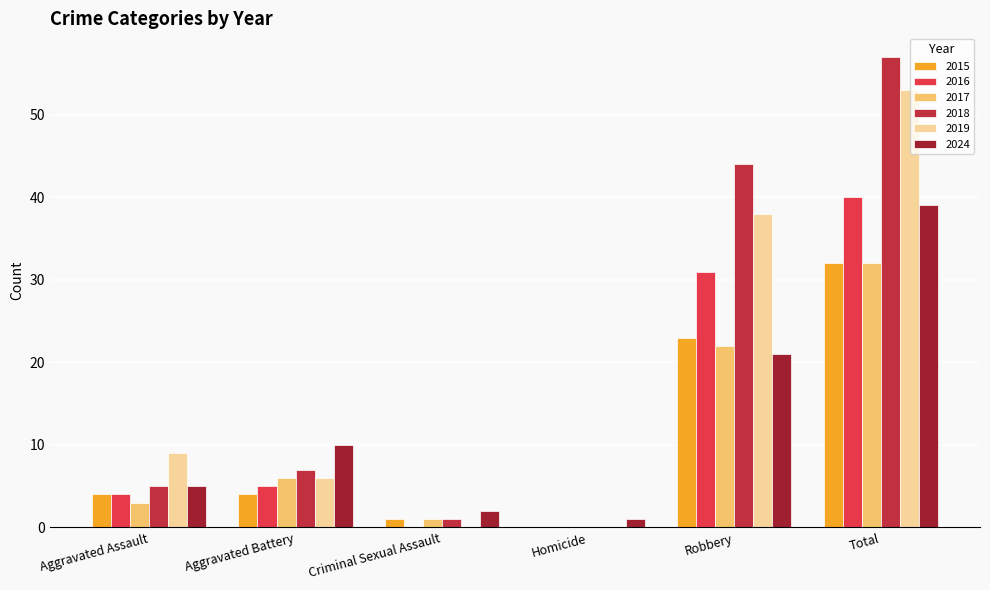

What position from the left is Total?

6